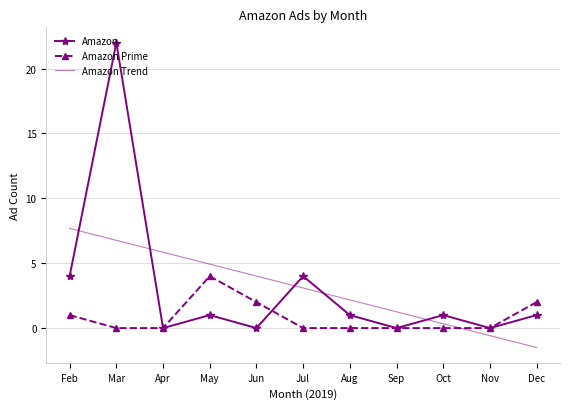

Is the value of Amazon at Jul greater than the value of Amazon Trend at Aug?

Yes